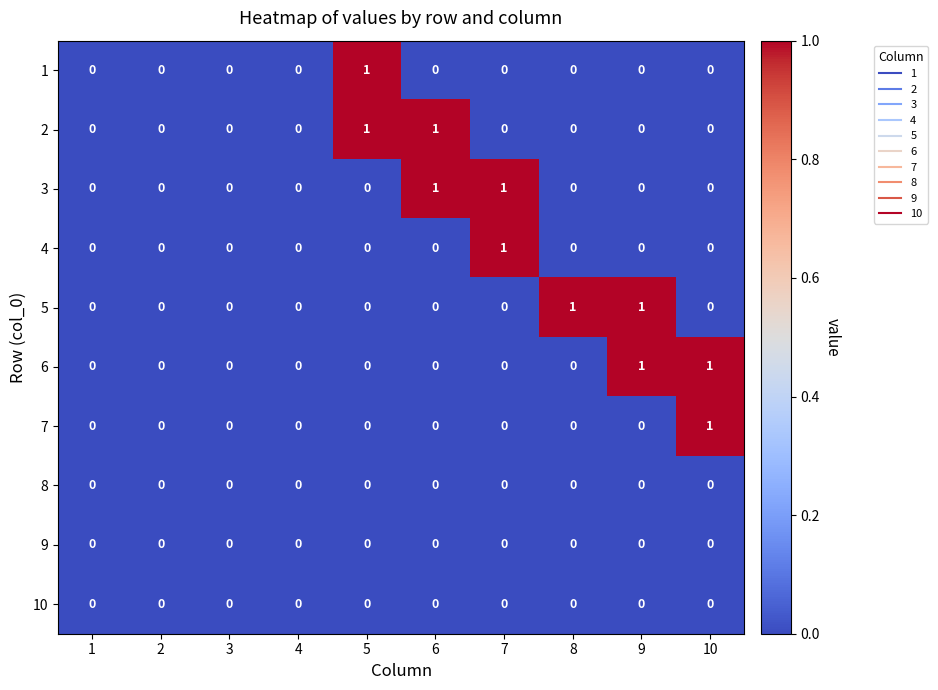

The value of 1 at 6 is 0. True or false?

True